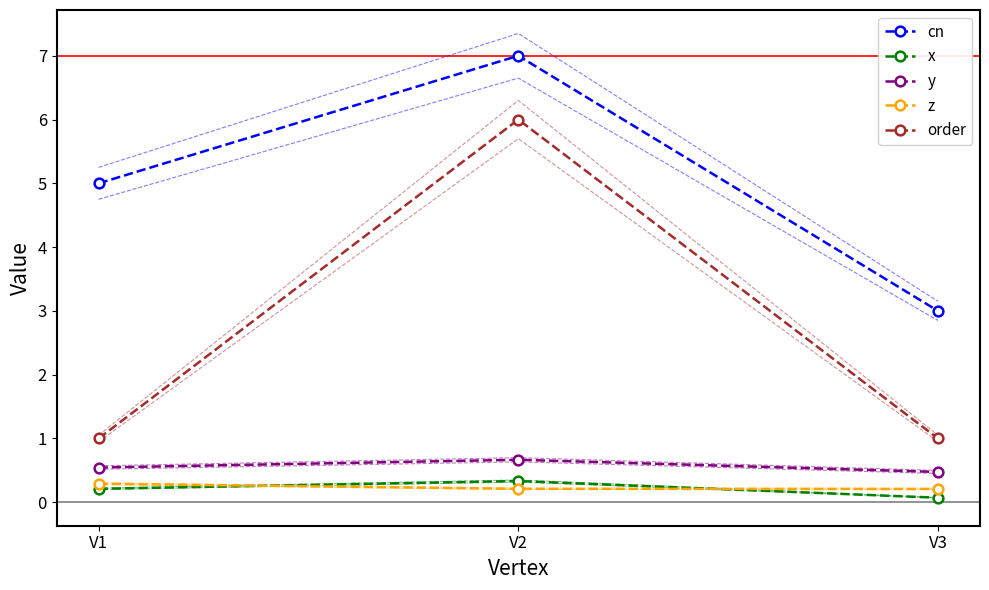

What is the highest value of the y series?

0.7